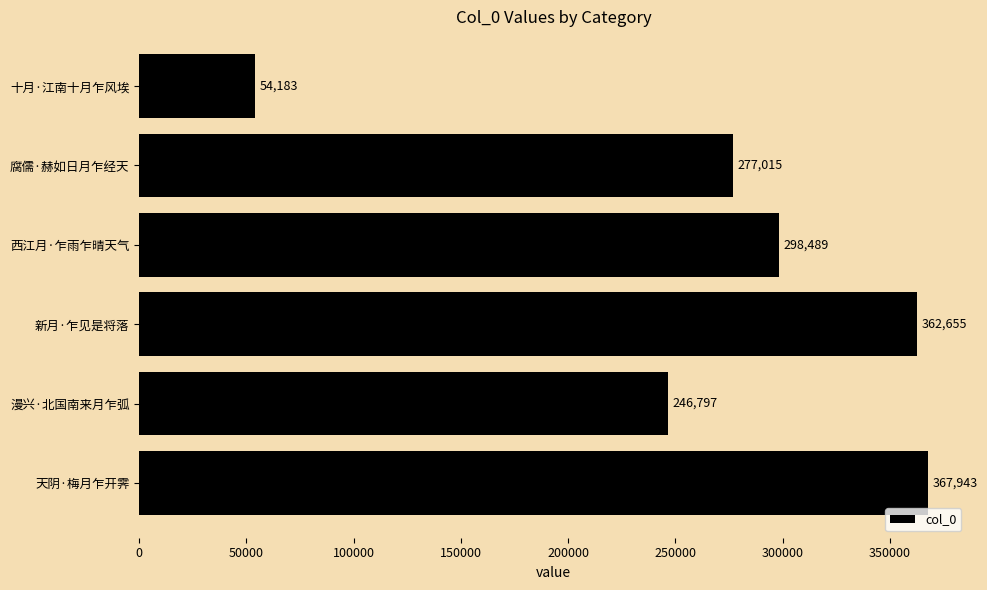

True or false: the data shows 633408 at 天阴·梅月乍开霁.

False